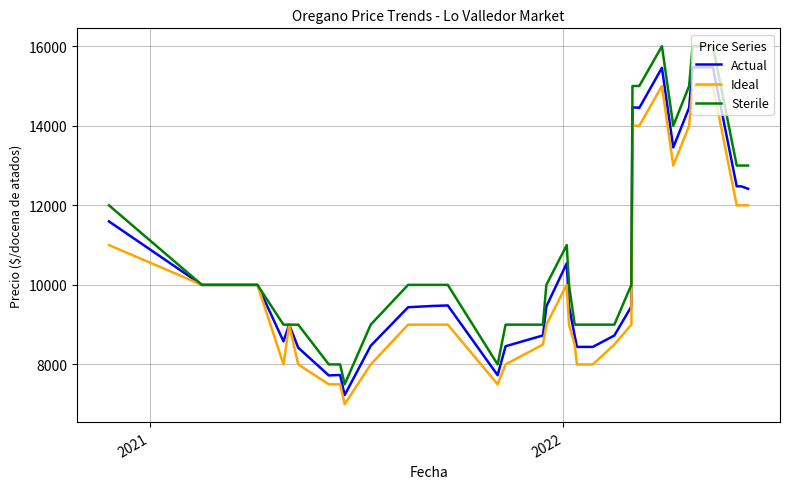

What is the sum of all Actual values?

418783